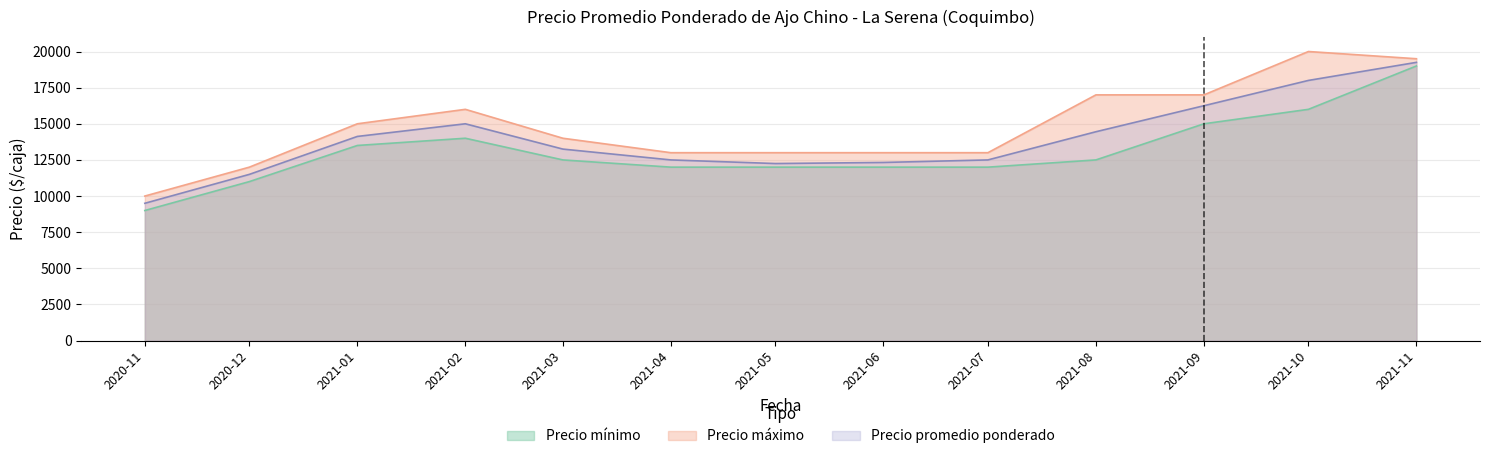

What is the difference between the highest and lowest values at 2021-05?

1000